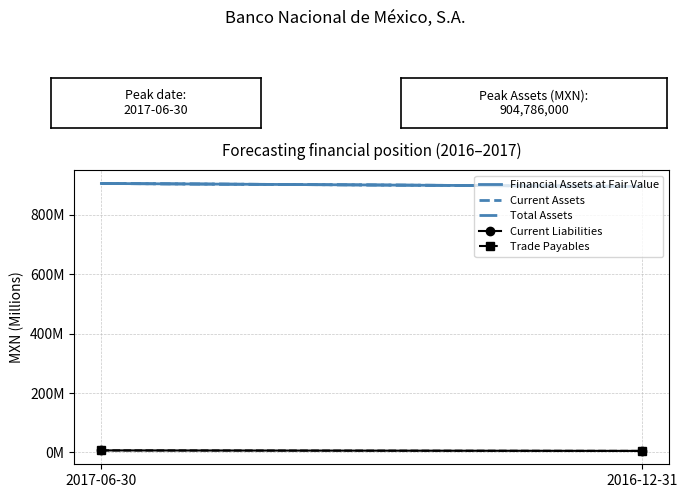

Which category has the lowest value in the Financial Assets at Fair Value series?

2016-12-31